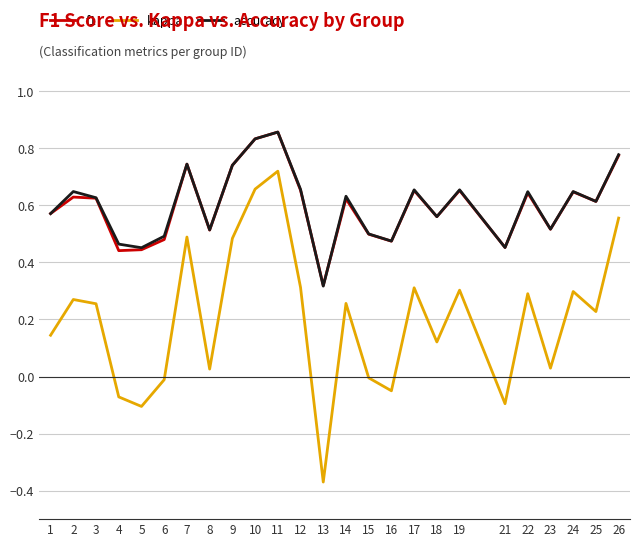

True or false: f1 and kappa cross at least once.

False